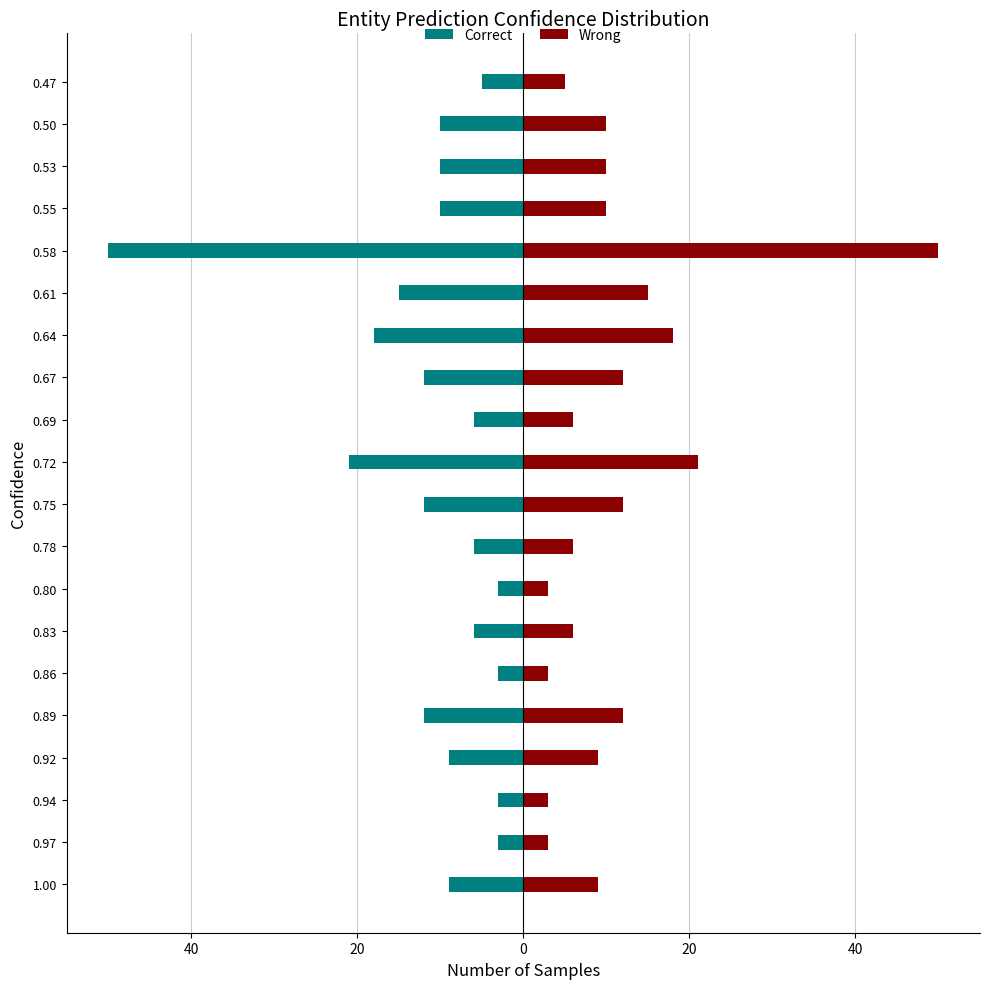

Rank the series by their maximum value, from highest to lowest.

Wrong, Correct